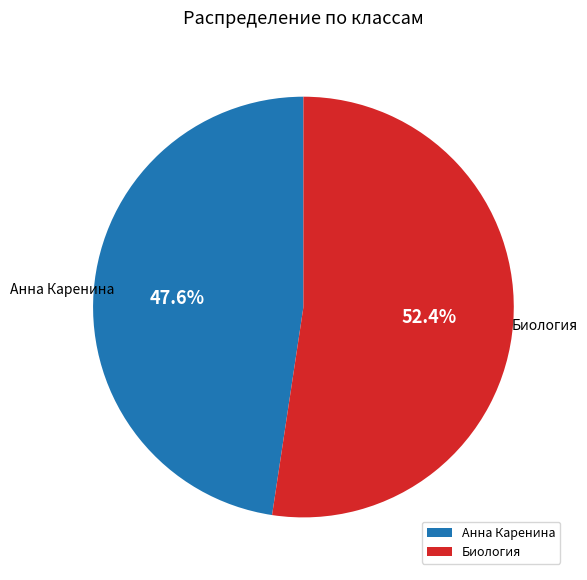

Does Анна Каренина account for over 50% of the chart?

No